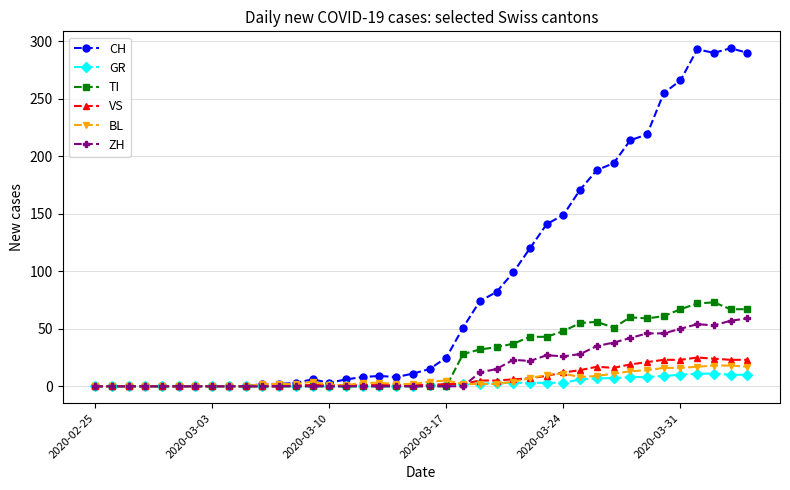

Which series has the largest total across all categories?

CH